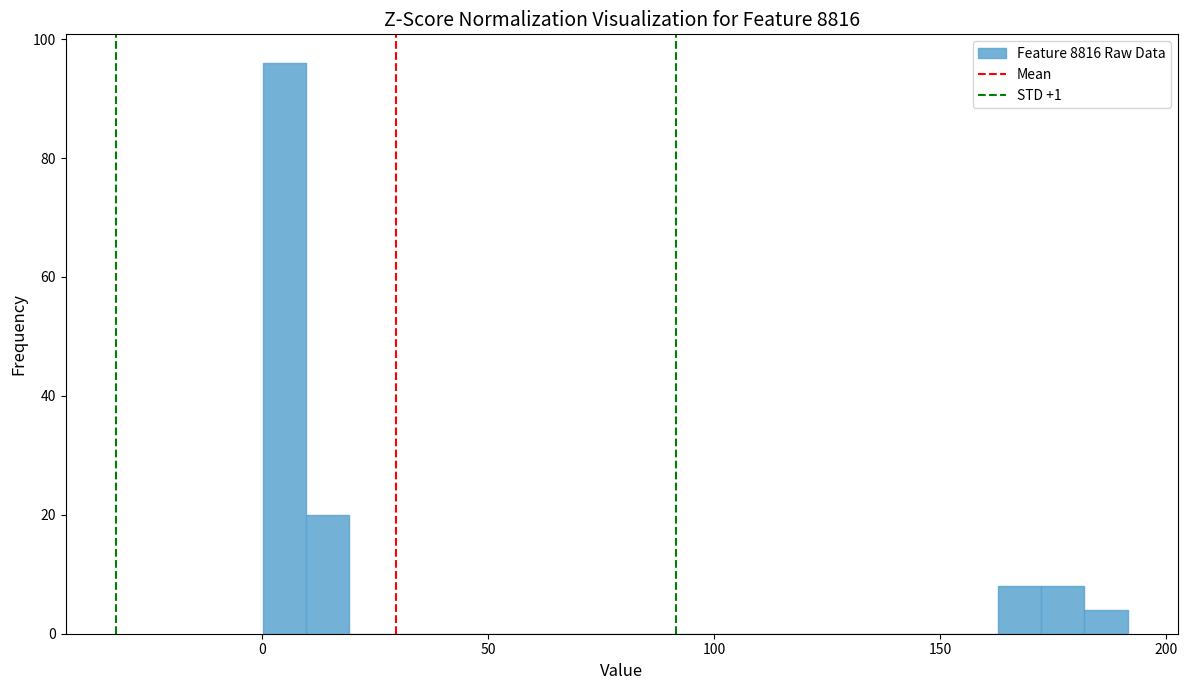

Around what value on the x-axis is the tallest bar? Give the approximate position of its centre, as read against the axis.

5